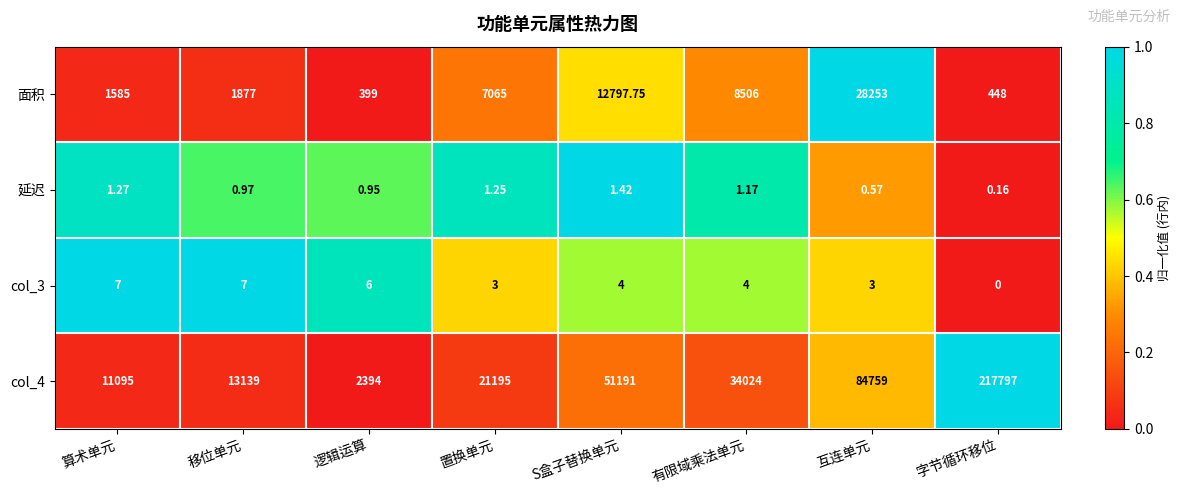

At which label is col_4 closest to 110095?

互连单元